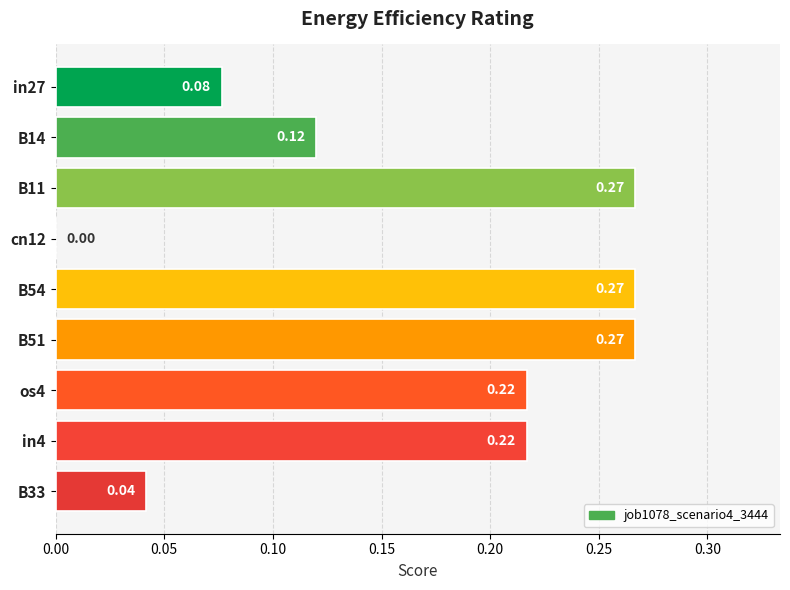

Which has a higher value, B14 or B11?

B11